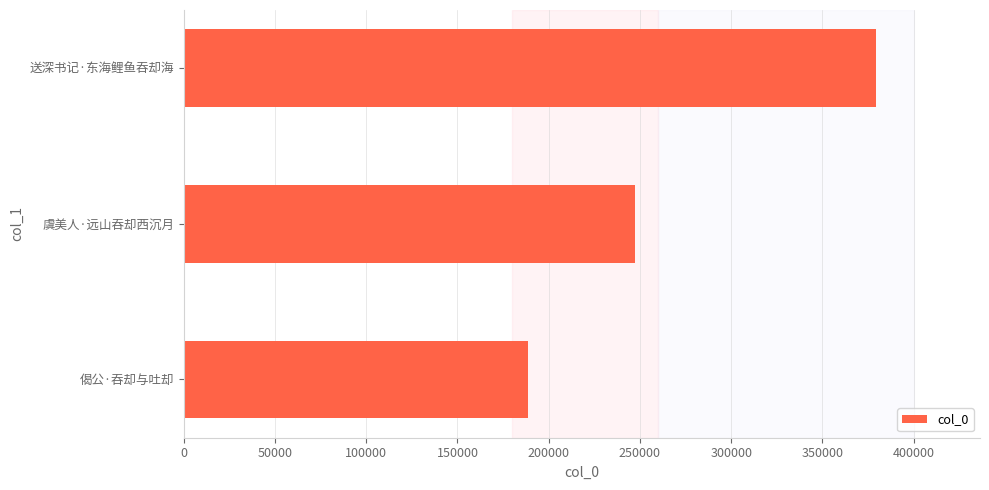

What is the ratio of the value at 虞美人·远山吞却西沉月 to the value at 送深书记·东海鲤鱼吞却海?

0.7